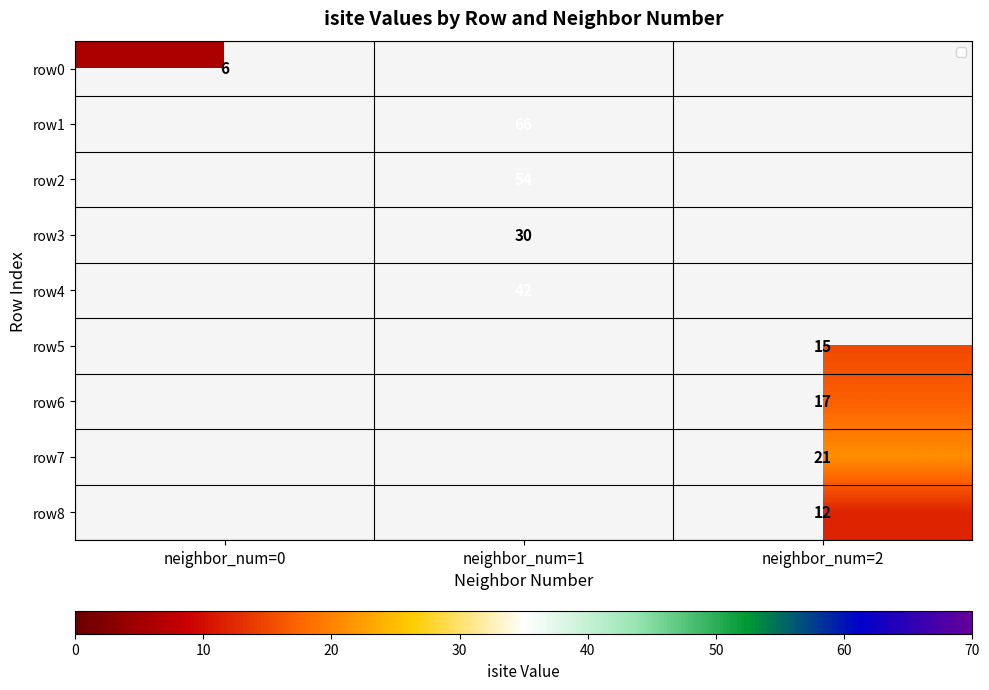

The row5 series shows 15 at neighbor_num=2. True or false?

True